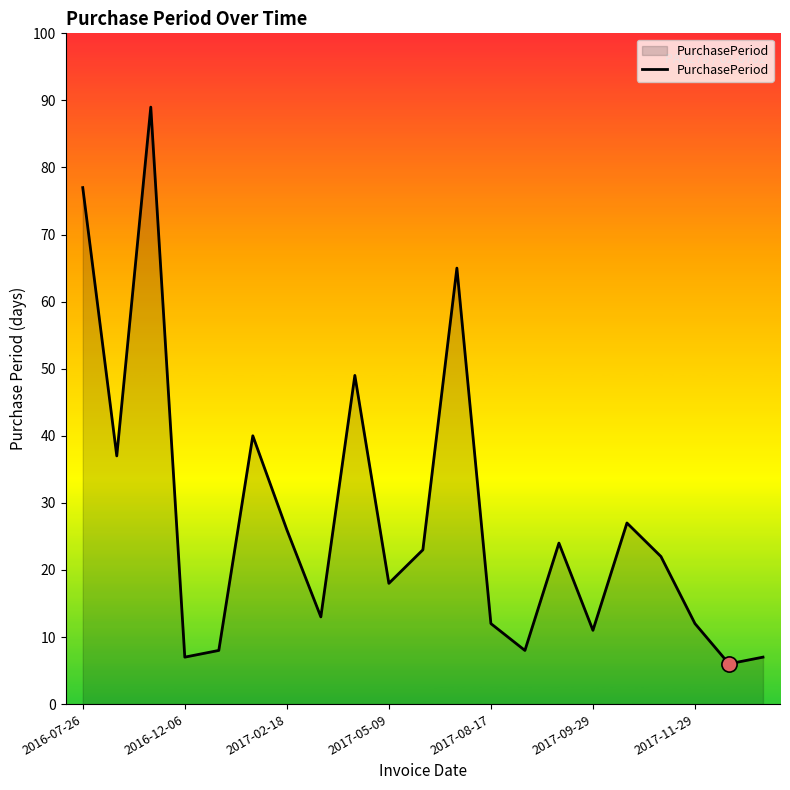

What is the difference between the maximum and minimum values?

83